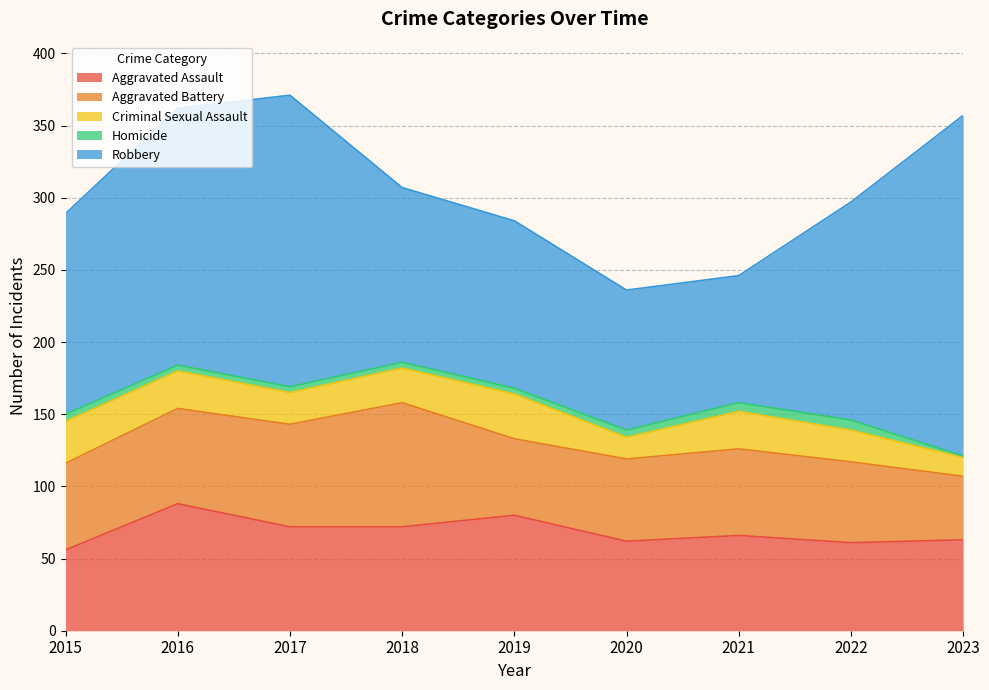

List the series in order of their peak value, lowest first.

Homicide, Criminal Sexual Assault, Aggravated Battery, Aggravated Assault, Robbery